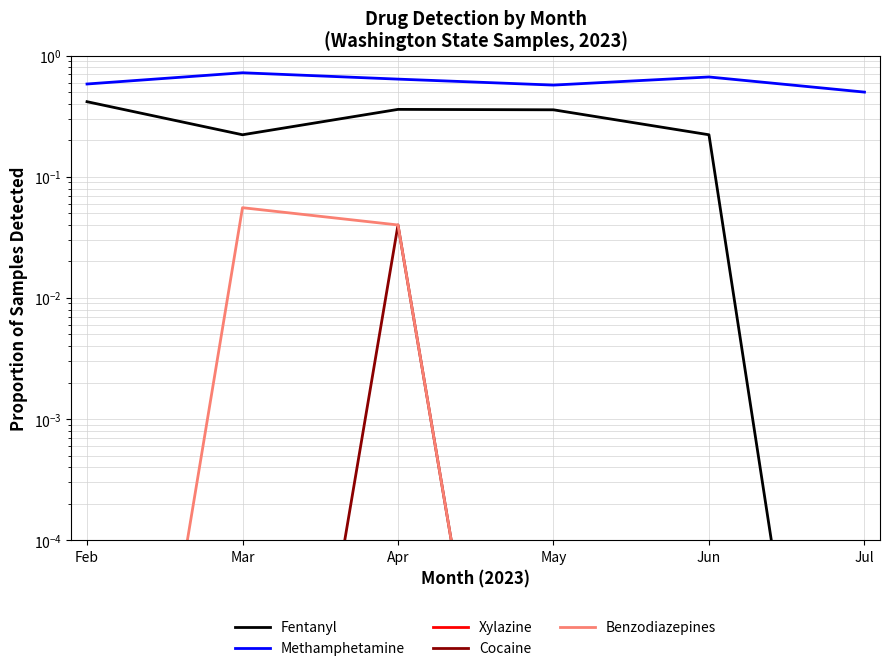

At which category does Benzodiazepines reach its first local peak?

Mar